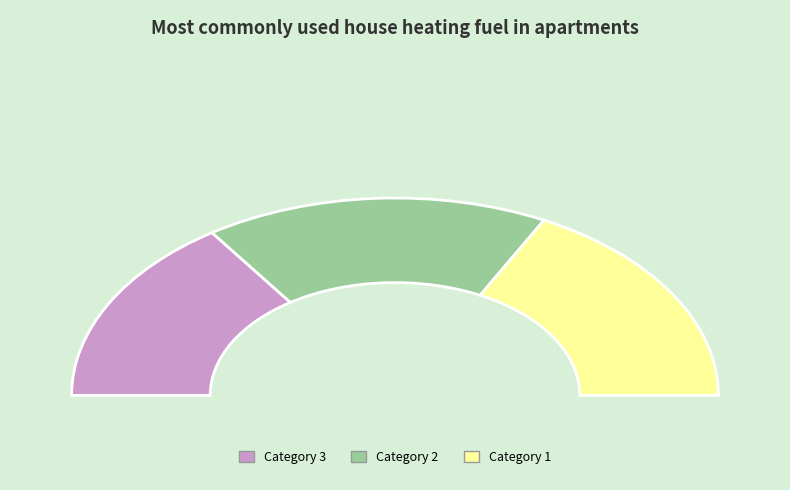

Which has a higher value, 3 or 2?

2